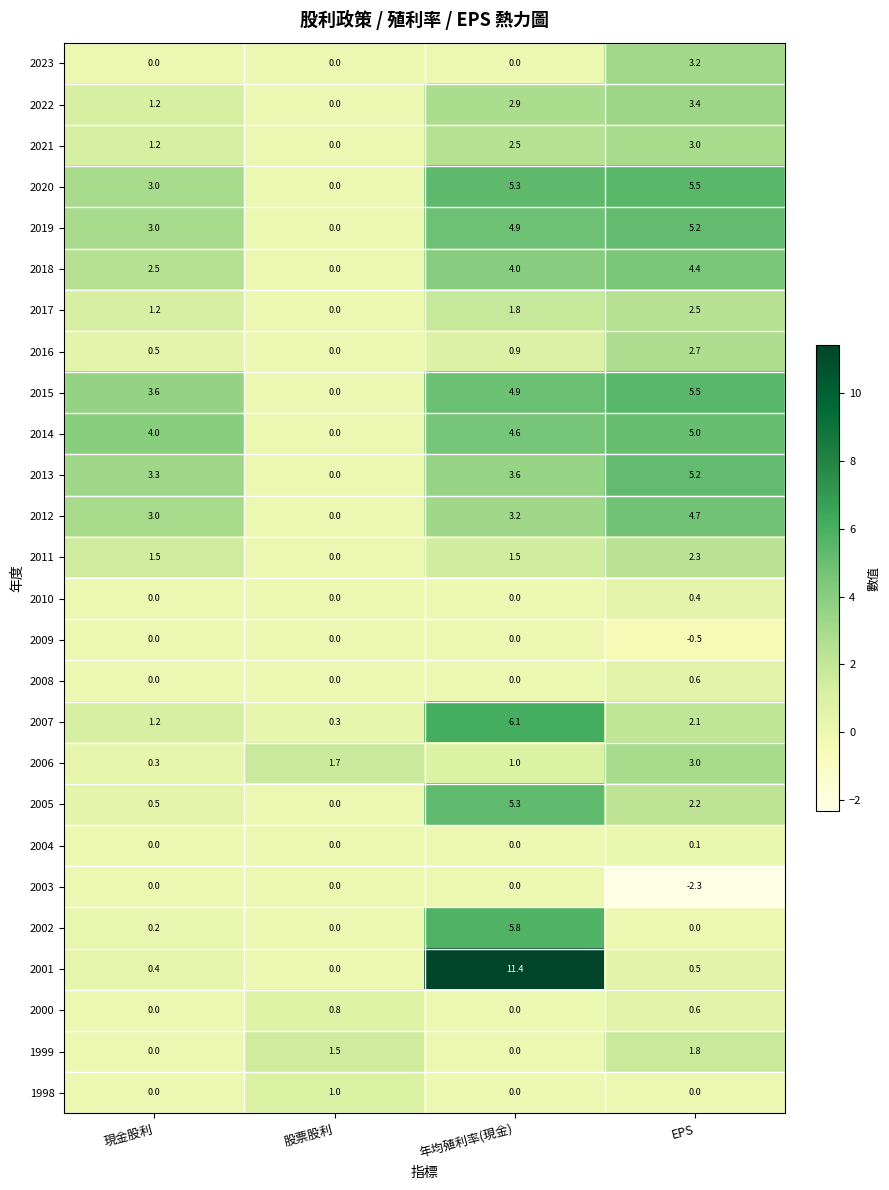

Which label corresponds to the smallest value in the chart?

EPS